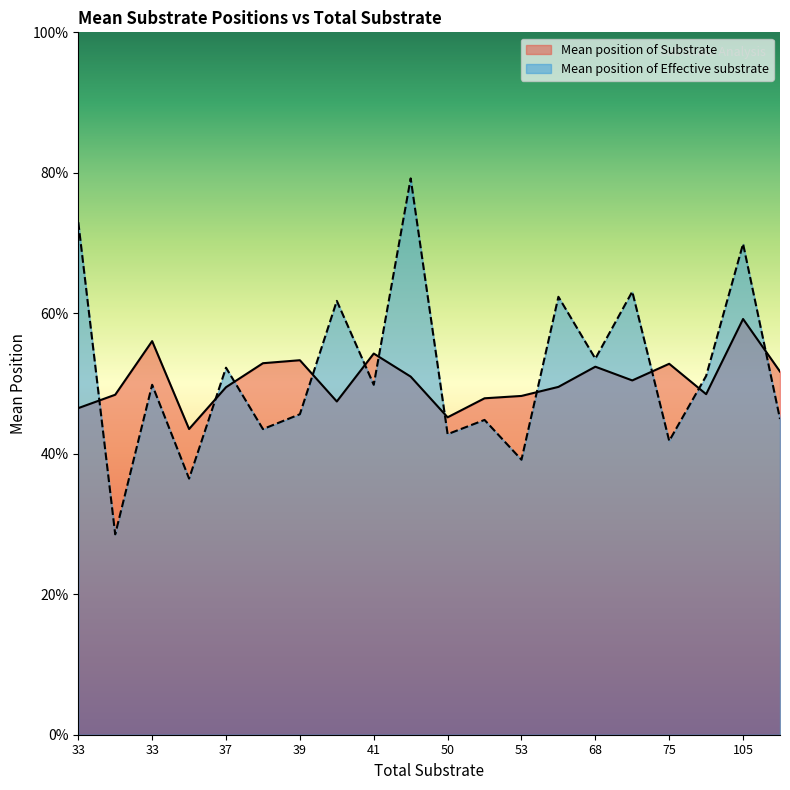

Rank the series by their average value, from lowest to highest.

Mean position of Substrate, Mean position of Effective substrate